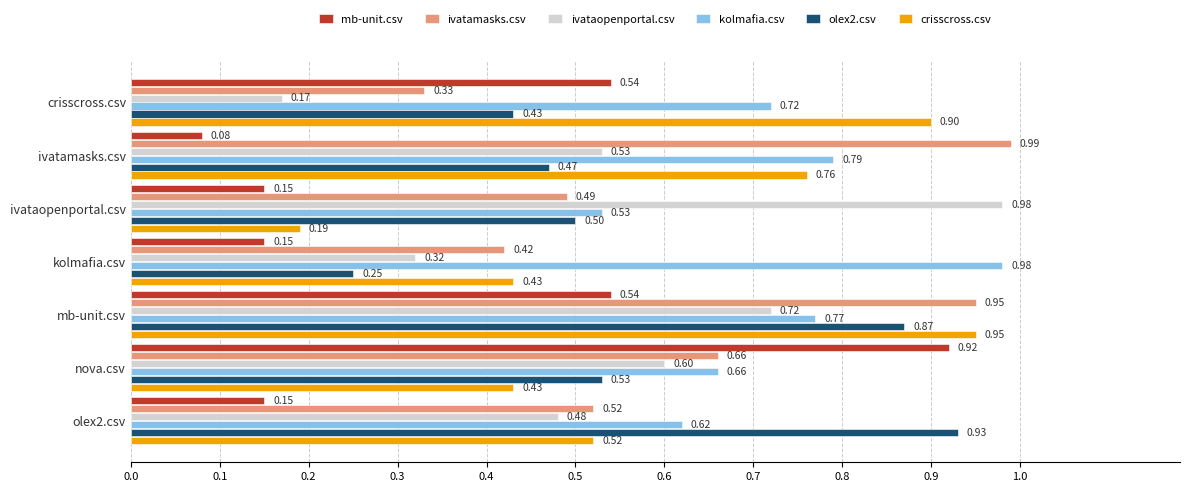

List the labels in order of olex2.csv value, smallest first.

kolmafia.csv, crisscross.csv, ivatamasks.csv, ivataopenportal.csv, nova.csv, mb-unit.csv, olex2.csv